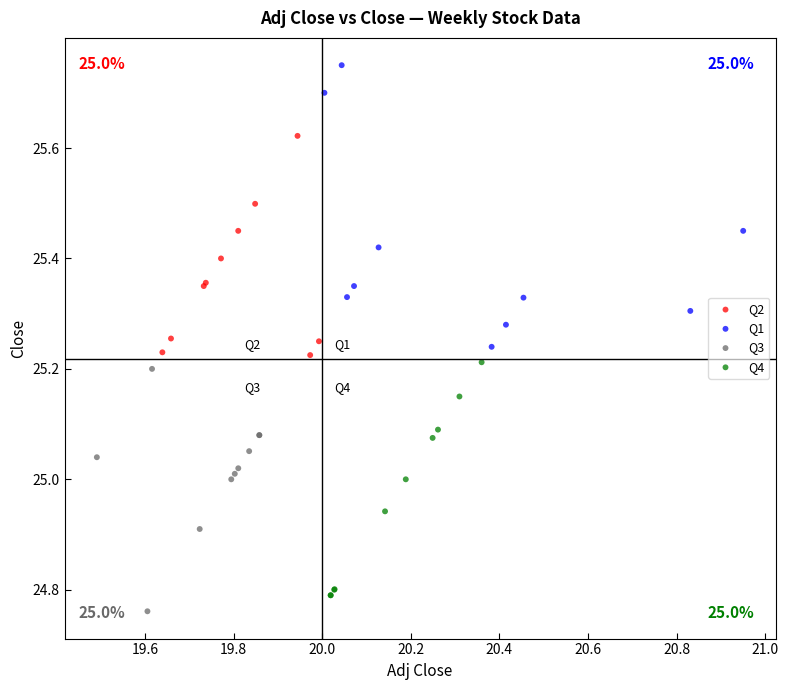

Which series reaches the maximum Y coordinate?

Q1